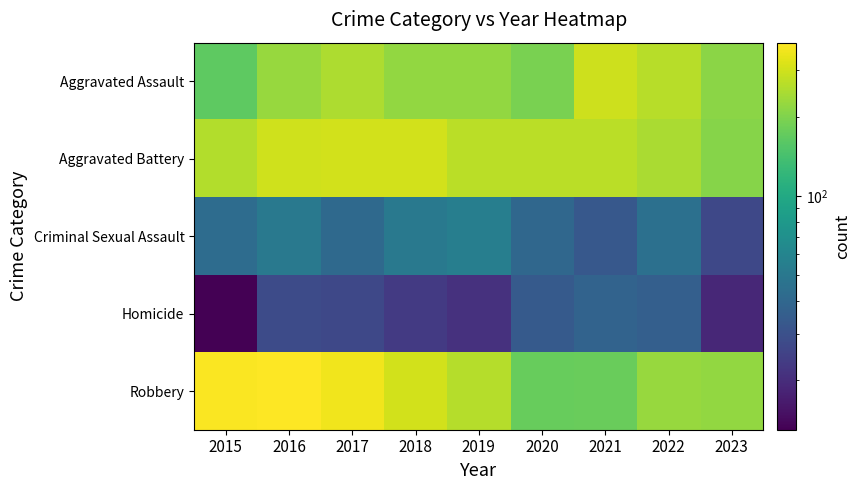

At which category does the chart reach its minimum across all series?

2015